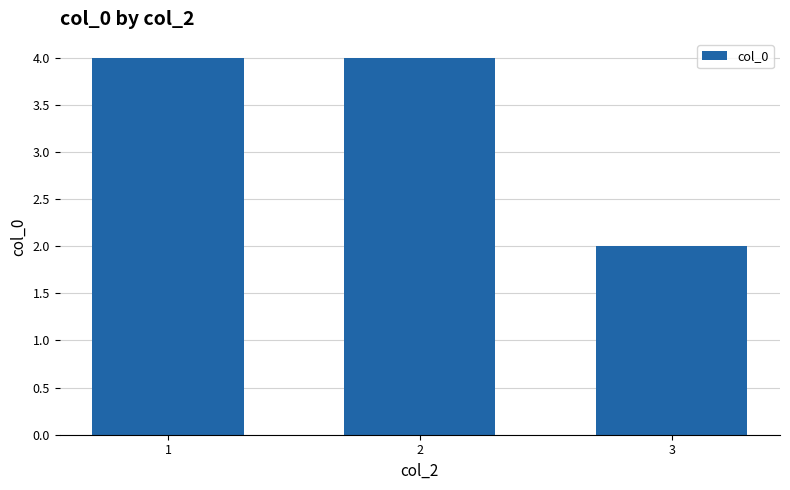

Approximately how many times larger is the value at 2 compared to 1?

1.0